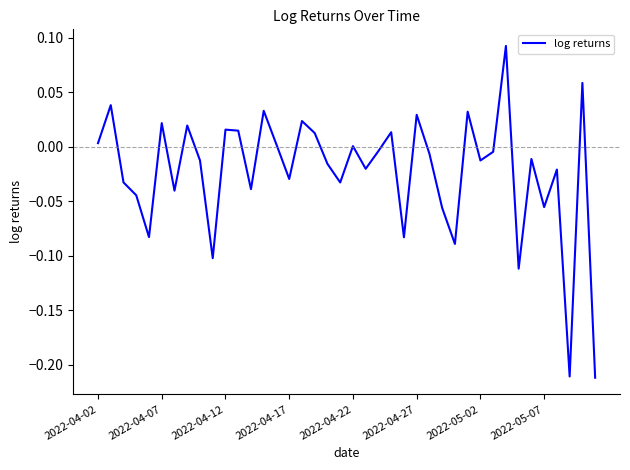

What is the difference between the maximum and minimum values?

0.3